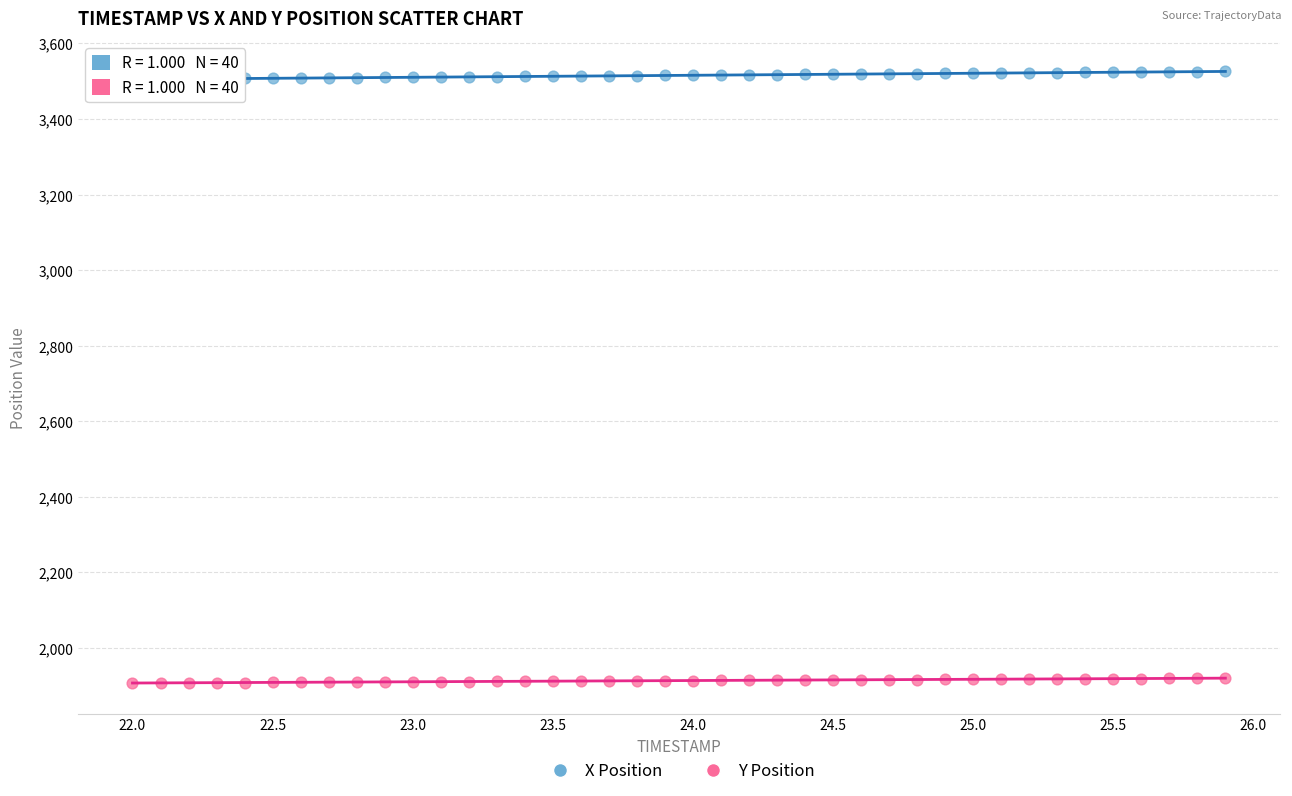

Which series has the widest spread of Y values?

X Position